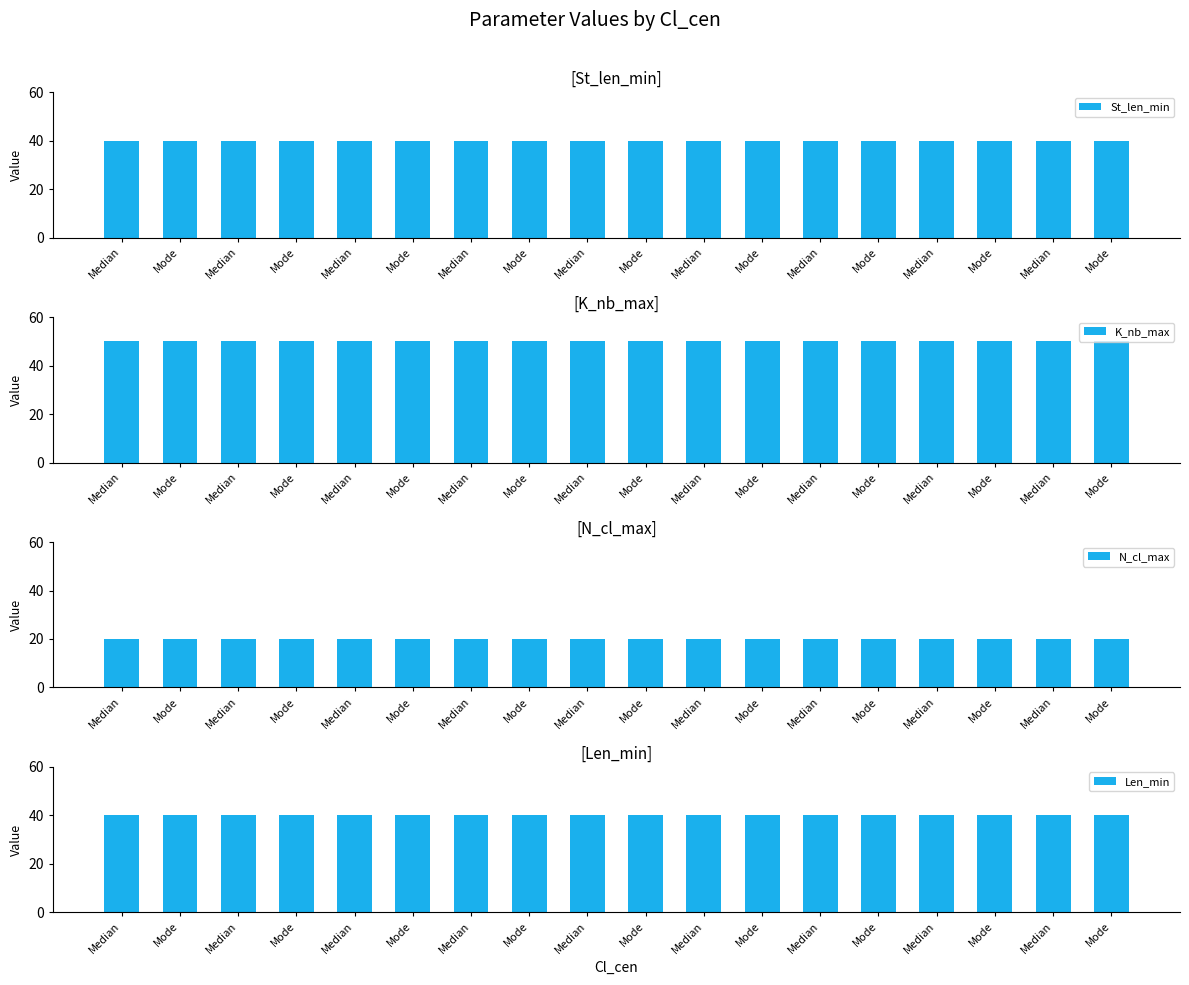

Reading left to right, what are all the values shown in this chart?

St_len_min: 40	40	40	40	40	40	40	40	40	40	40	40	40	40	40	40	40	40
K_nb_max: 50	50	50	50	50	50	50	50	50	50	50	50	50	50	50	50	50	50
N_cl_max: 20	20	20	20	20	20	20	20	20	20	20	20	20	20	20	20	20	20
Len_min: 40	40	40	40	40	40	40	40	40	40	40	40	40	40	40	40	40	40